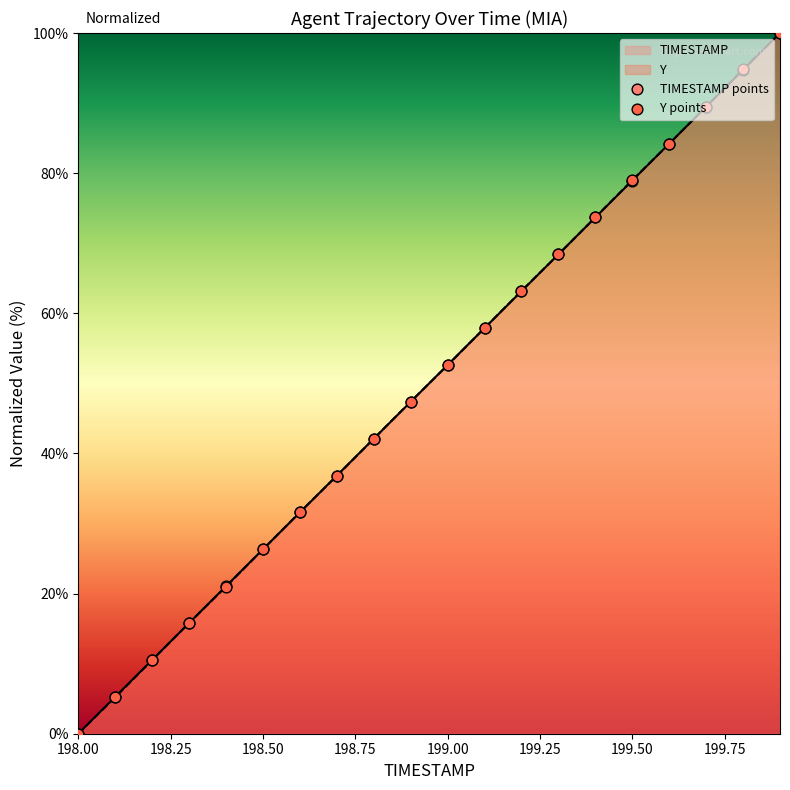

Which series has the largest total across all categories?

Y points